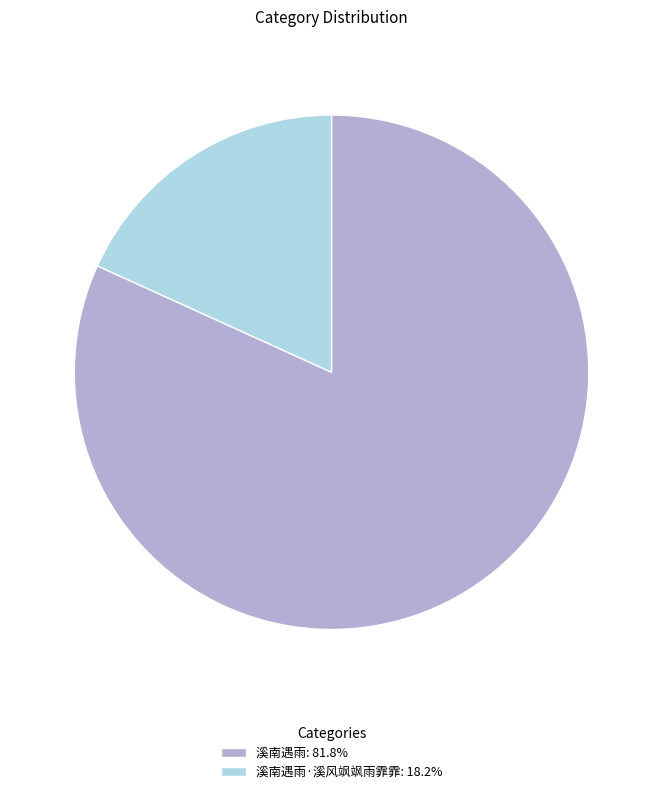

Do 溪南遇雨: 81.8% and 溪南遇雨·溪风飒飒雨霏霏: 18.2% together represent more than half of the pie?

Yes